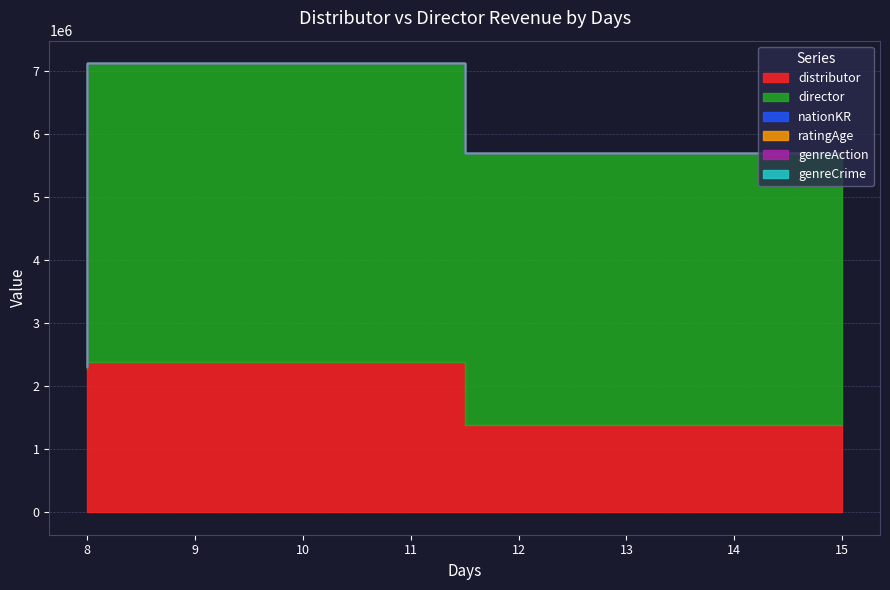

The genreCrime series shows 0.0 at 8. True or false?

True